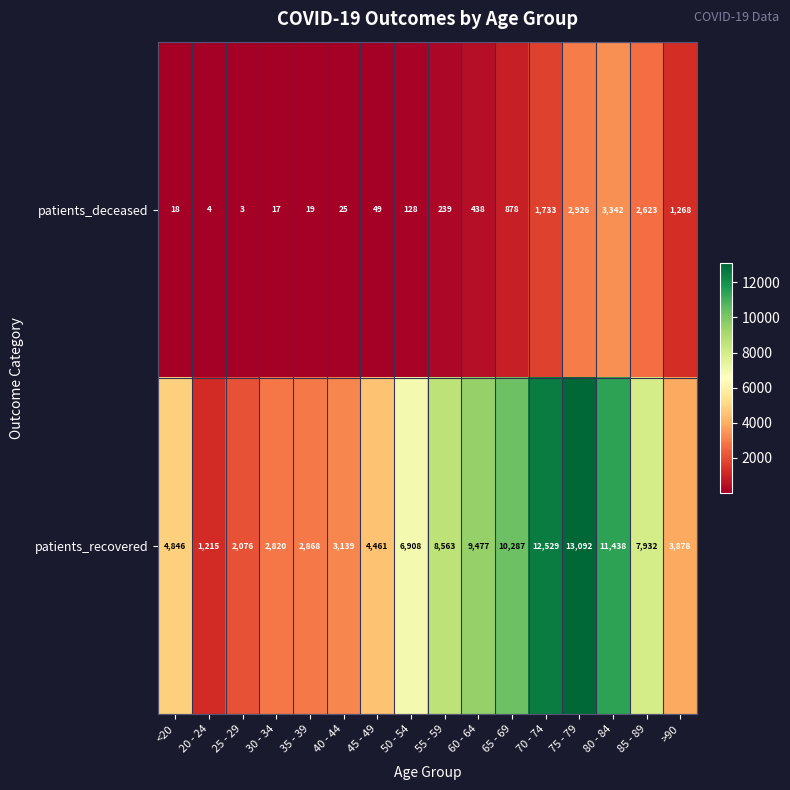

At which category is the sum across all series the highest?

75 - 79